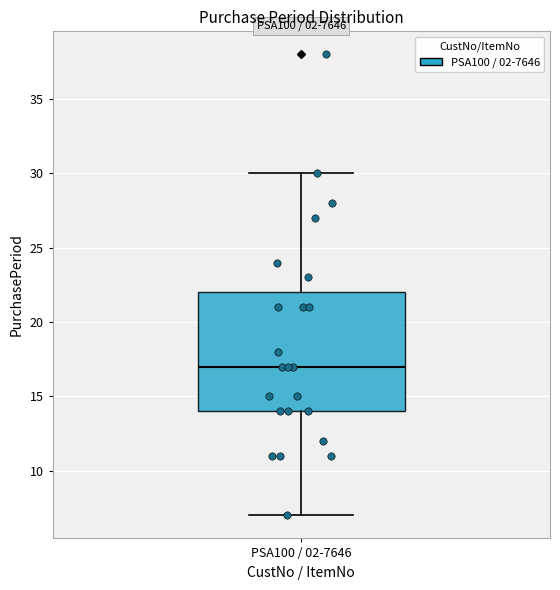

Read this box plot against the y-axis: the position of the median line, the range covered by the box, and the ends of both whiskers. The values are not printed on the chart, so give them approximately, as read against the axis.

median 17, box 14 to 22, whiskers 7 to 30